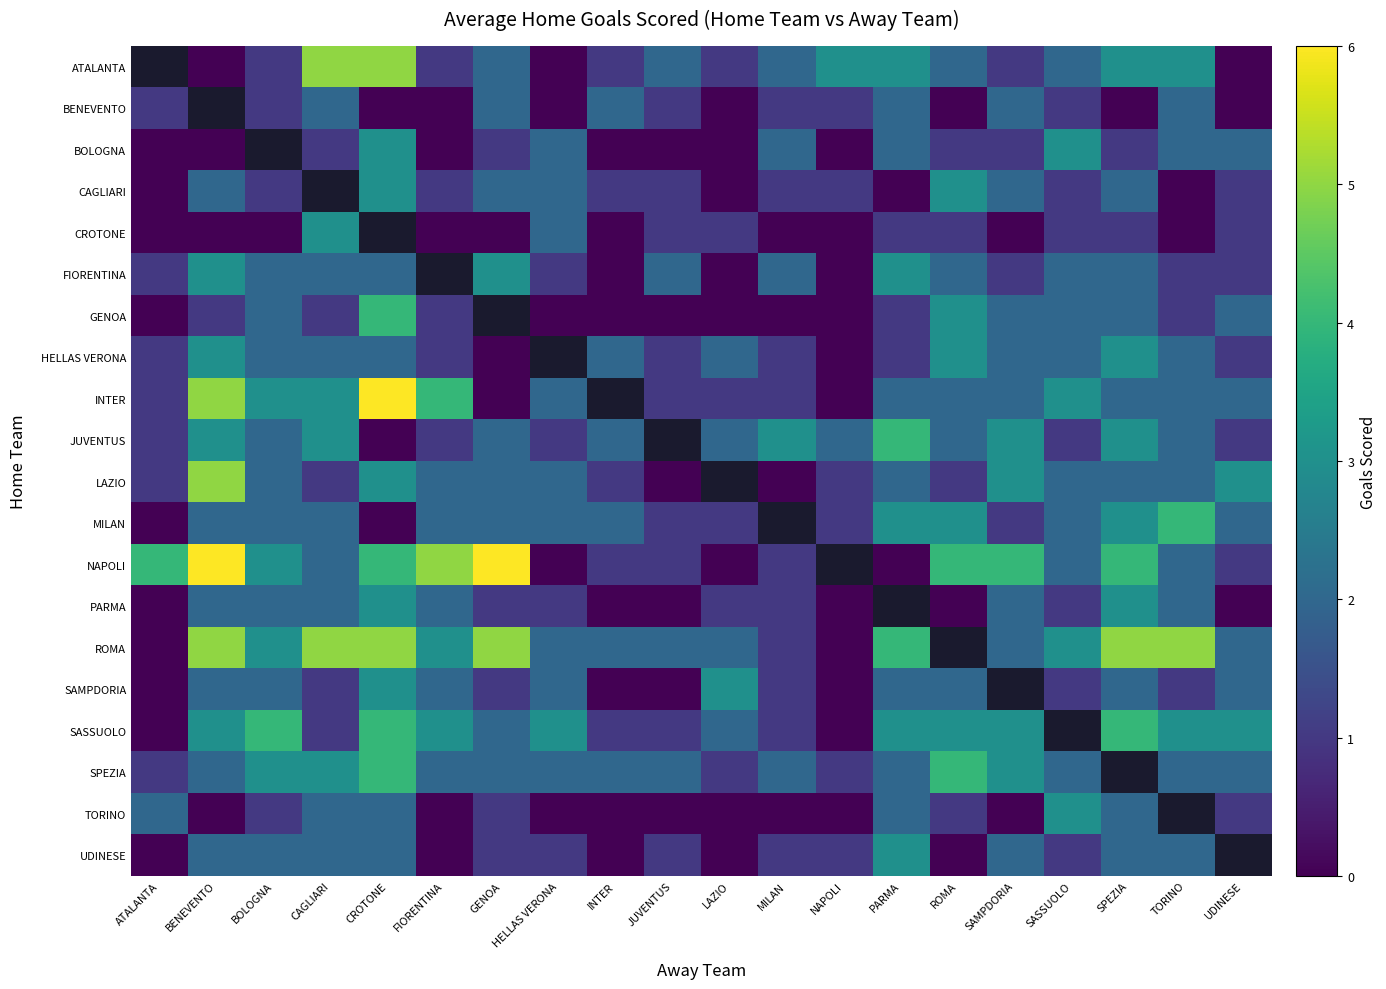

What is the greatest value displayed?

6.0